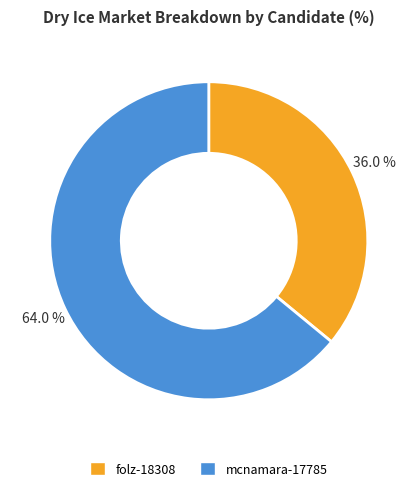

To the nearest percent, what is the difference between the largest and smallest slice percentages?

28%